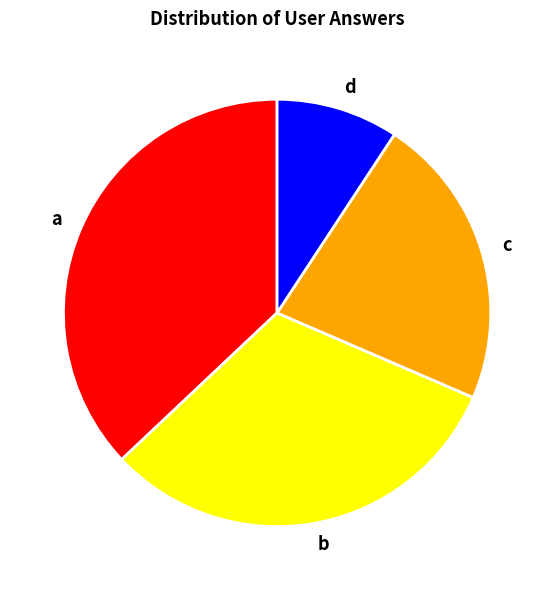

Is it true that c is 22% of the pie?

True